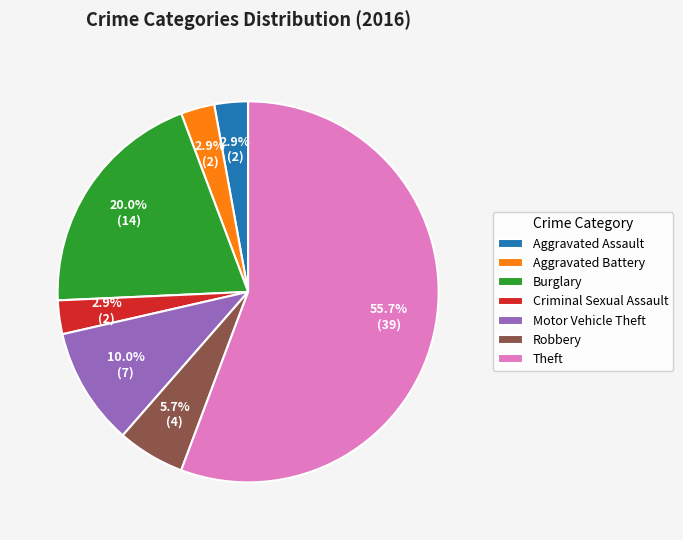

What is the total percentage of Criminal Sexual Assault and Robbery?

8.6%